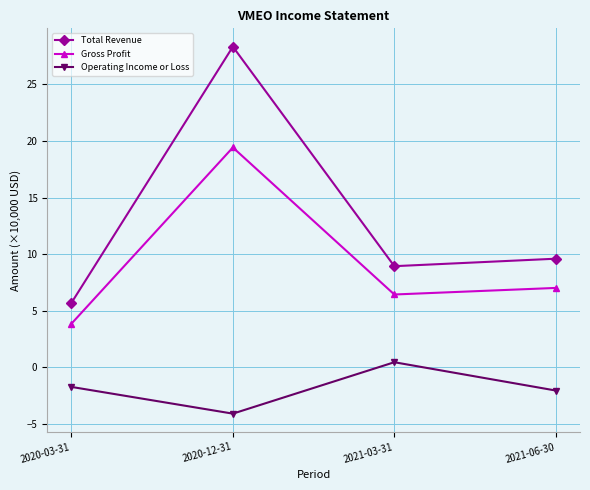

At which label does Operating Income or Loss first exceed -1?

2021-03-31